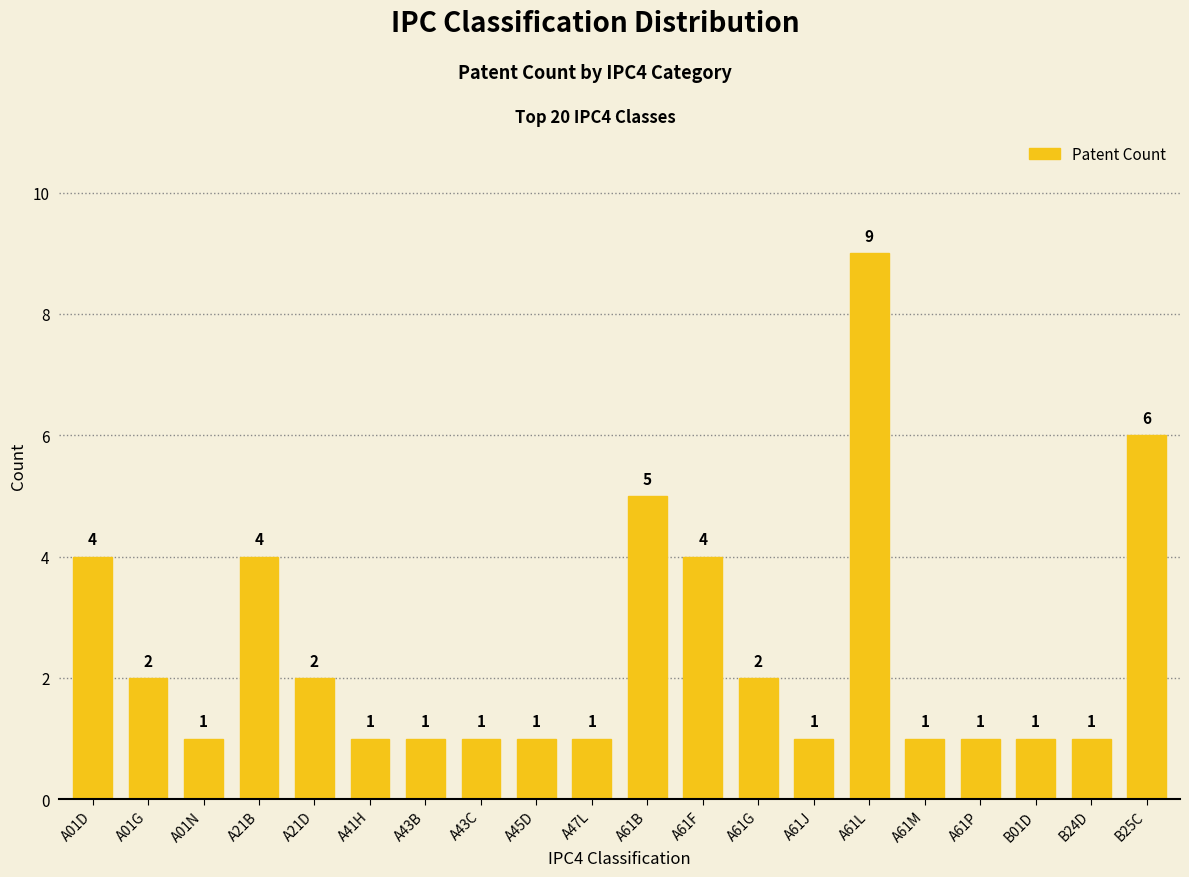

Between A01D and A61M, which is larger?

A01D